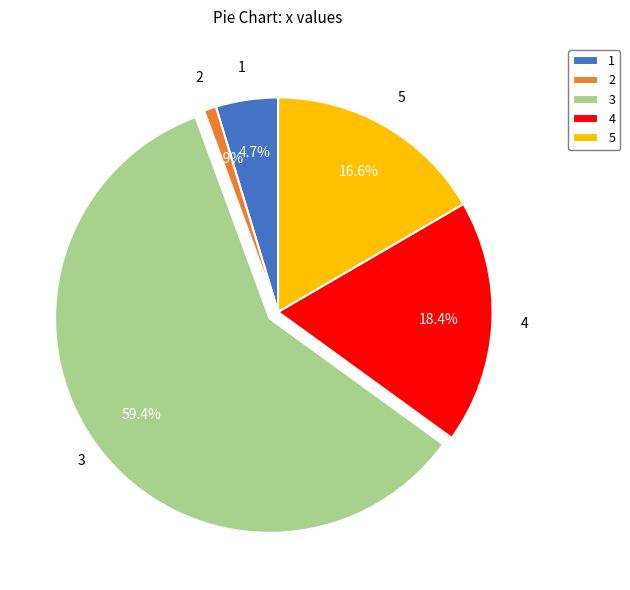

What is the ratio of the value at 1 to the value at 4?

0.3